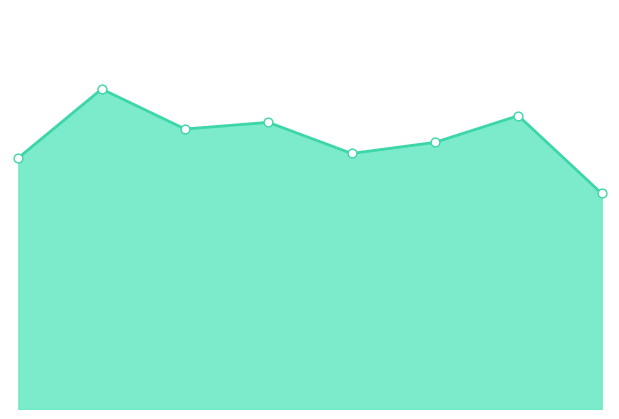

How many lines are shown in the chart?

1